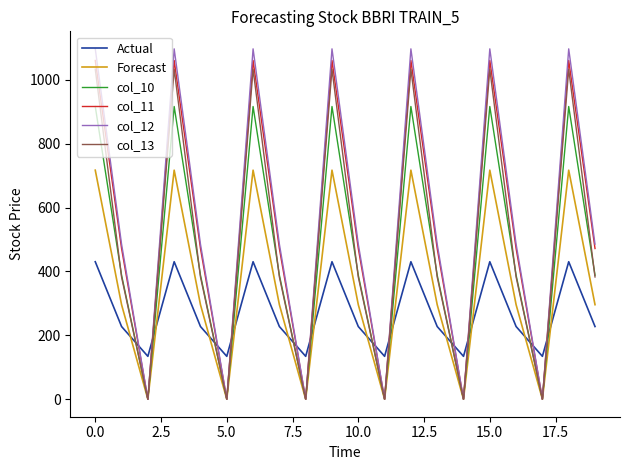

True or false: col_12 has more than 1 points higher than both neighbors.

True